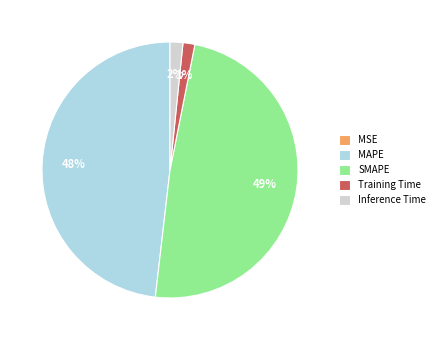

Between MAPE and Inference Time, which is larger?

MAPE